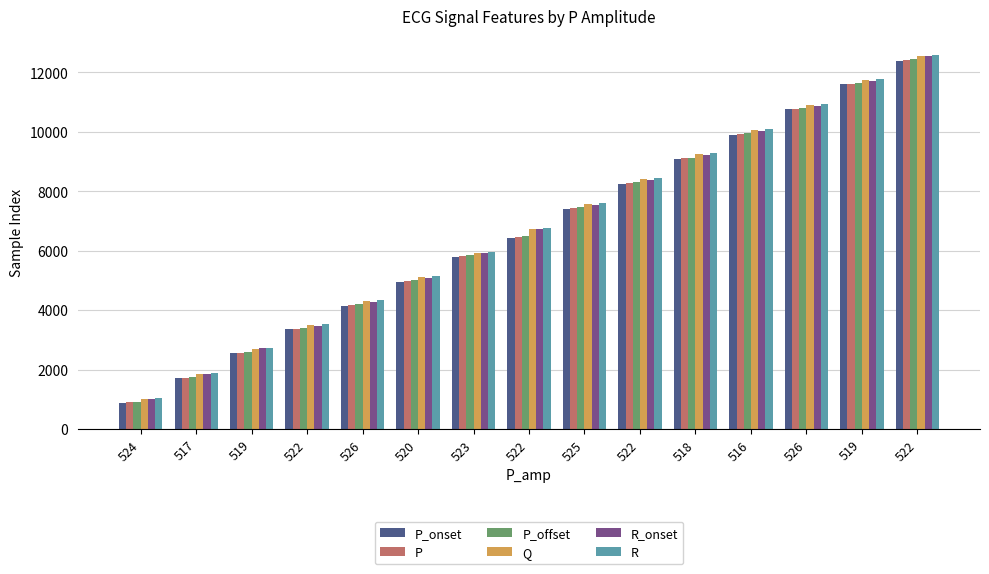

How many distinct data groups are displayed?

6